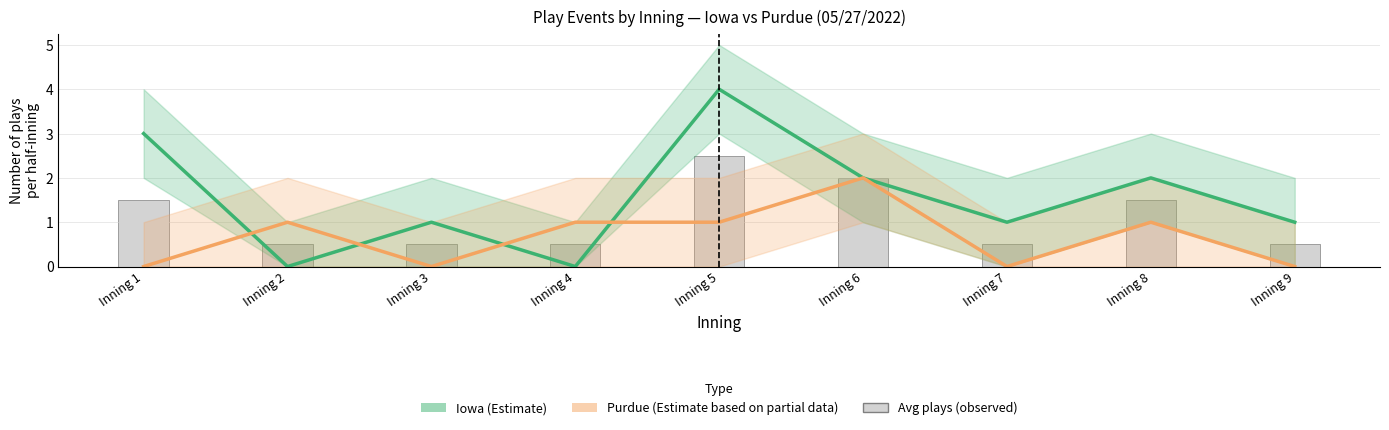

The Purdue (Estimate) series shows 1.0 at Inning 4. True or false?

True